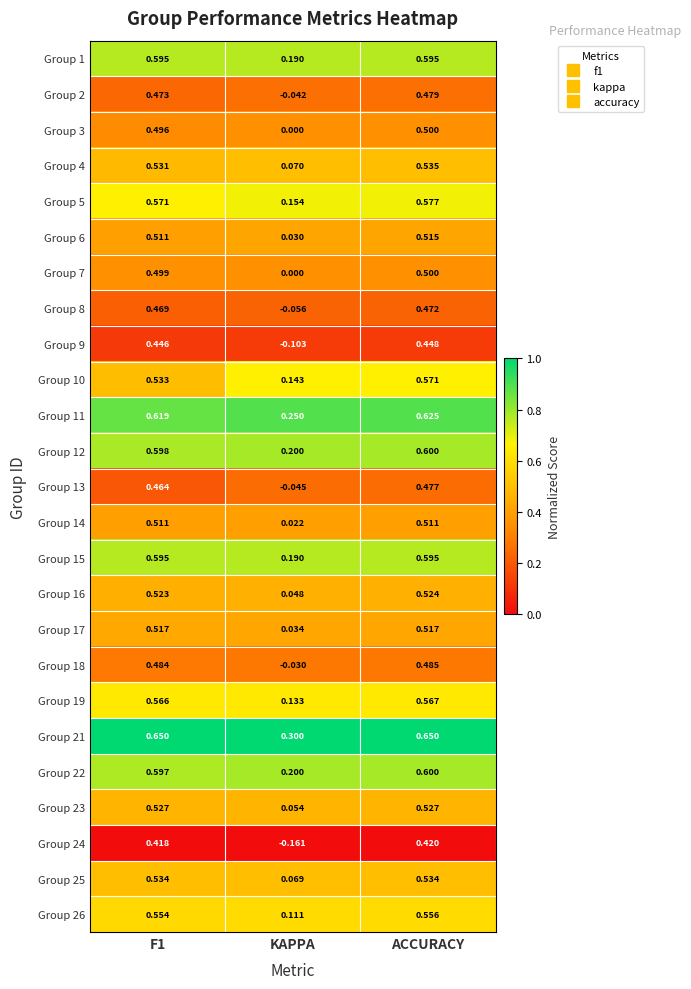

What is the spread (max minus min) of values at F1?

0.2